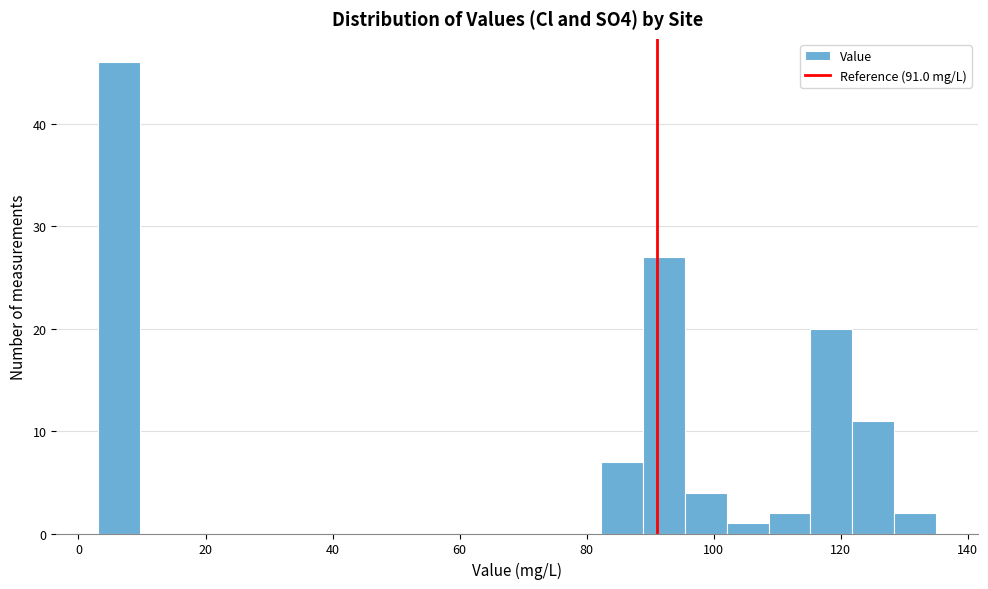

Read against the x-axis, roughly where is the centre of the tallest bar?

6